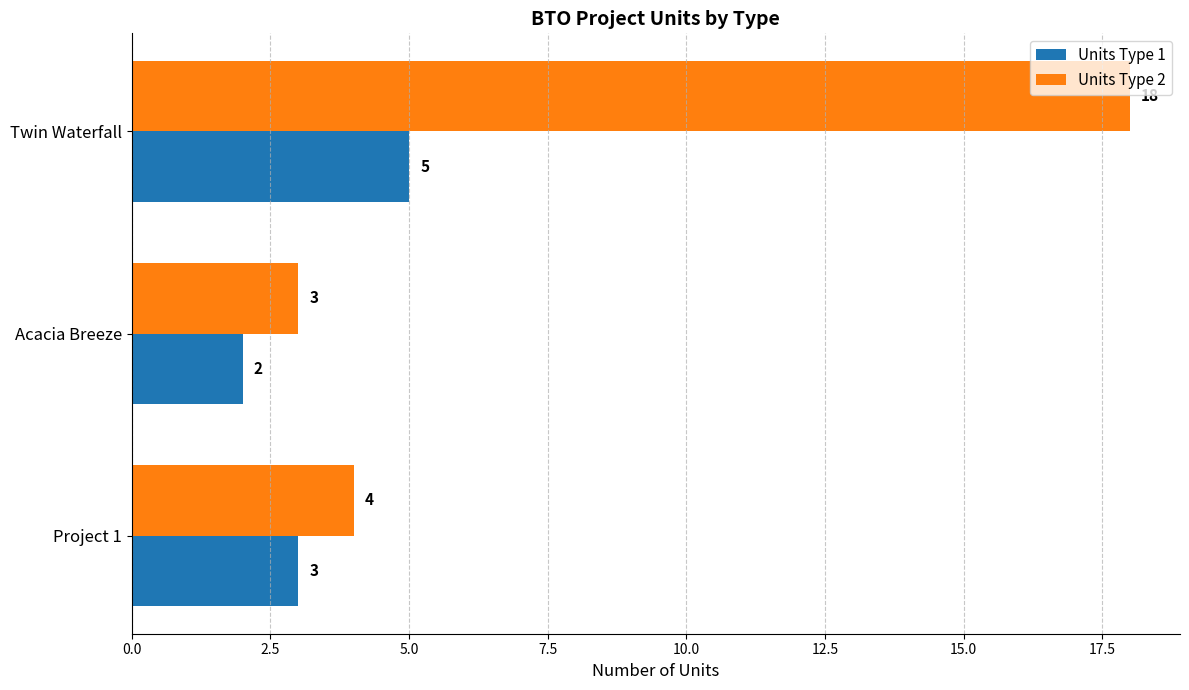

Rank the series by their average value, from lowest to highest.

Units Type 1, Units Type 2